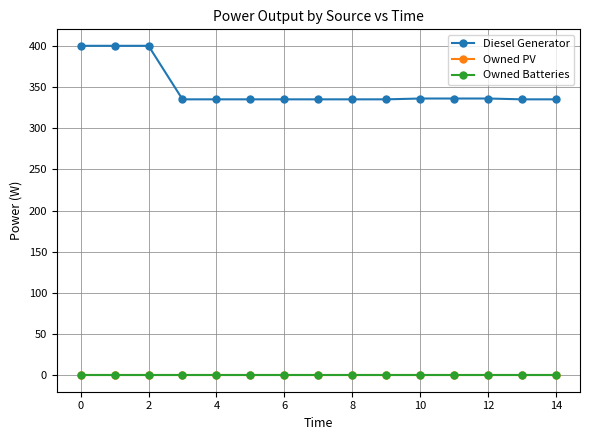

What is the label of the 13th point from the left?

12